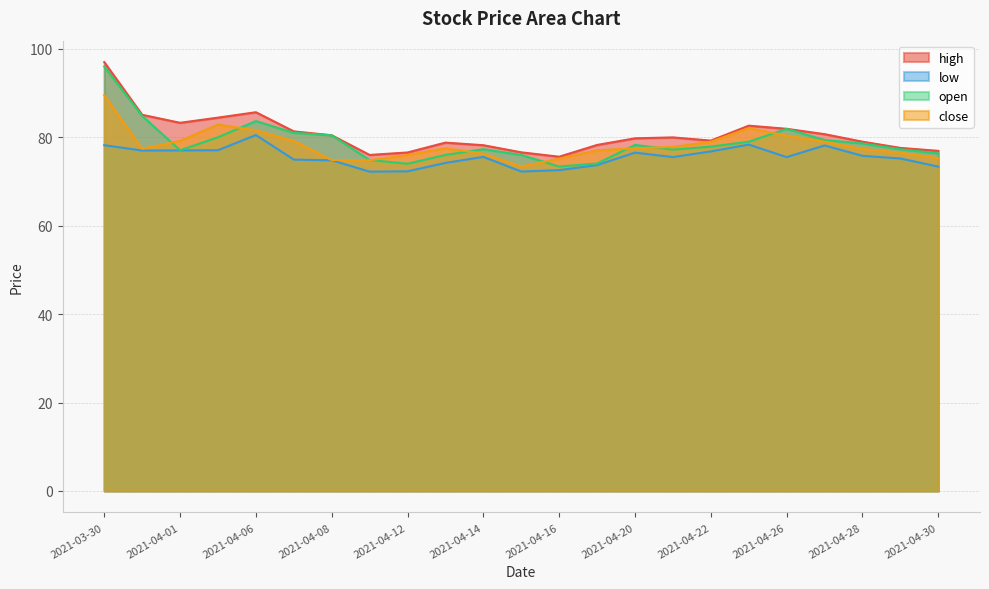

What is the difference between the maximum and minimum values in the open series?

22.6